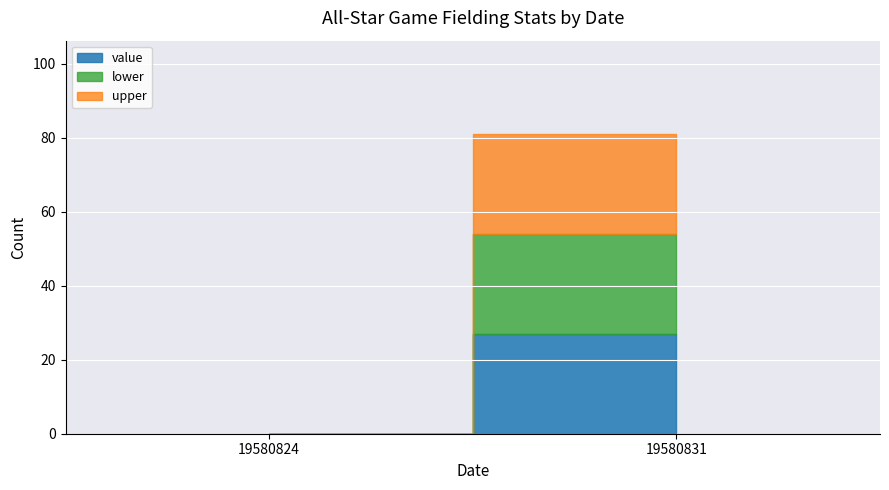

What are all the series names shown in the legend?

value, lower, upper